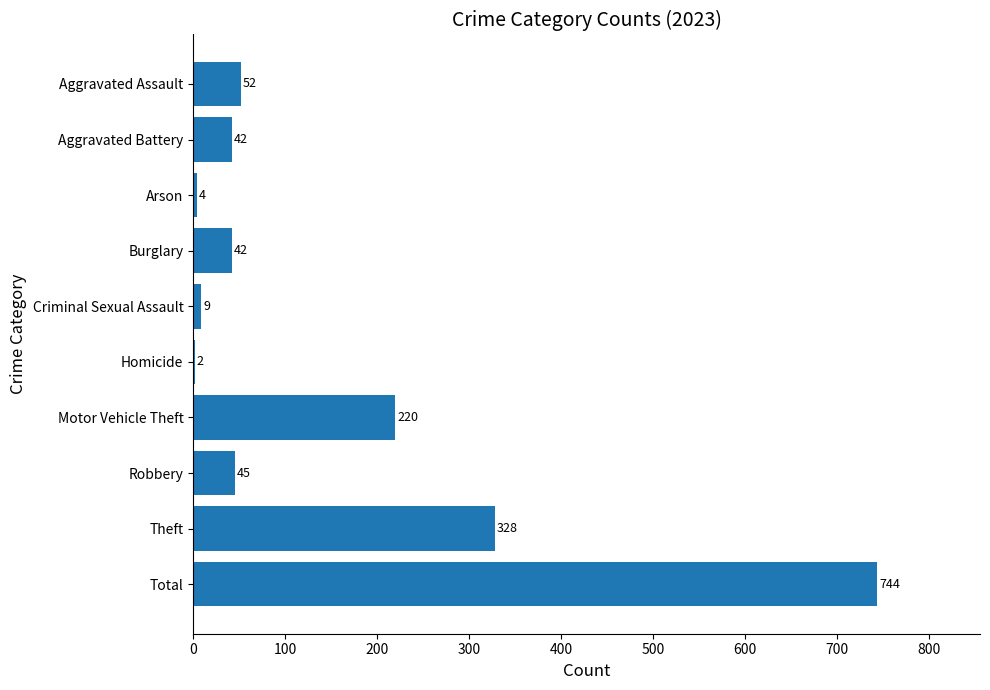

Where is the data nearest to the value 373?

Theft